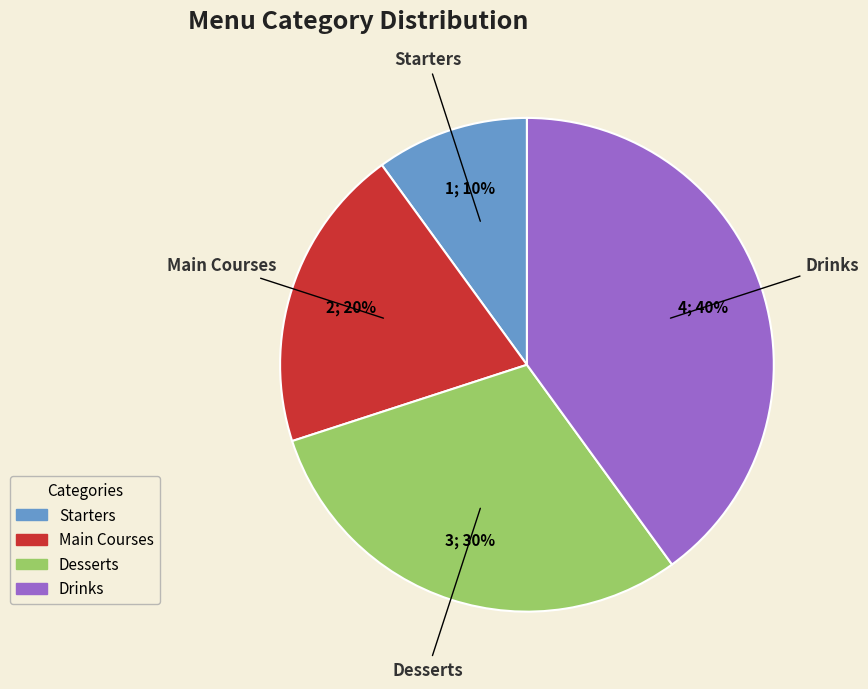

To the nearest percent, what is the average slice percentage?

25%